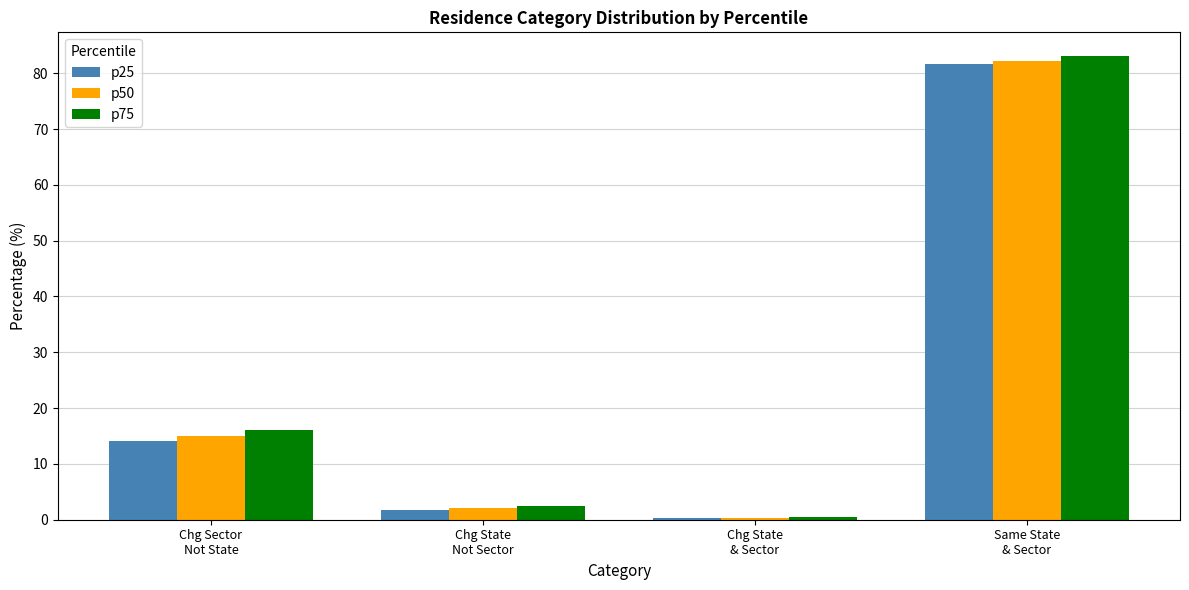

What is the spread (max minus min) of values at Chg State
& Sector?

0.1